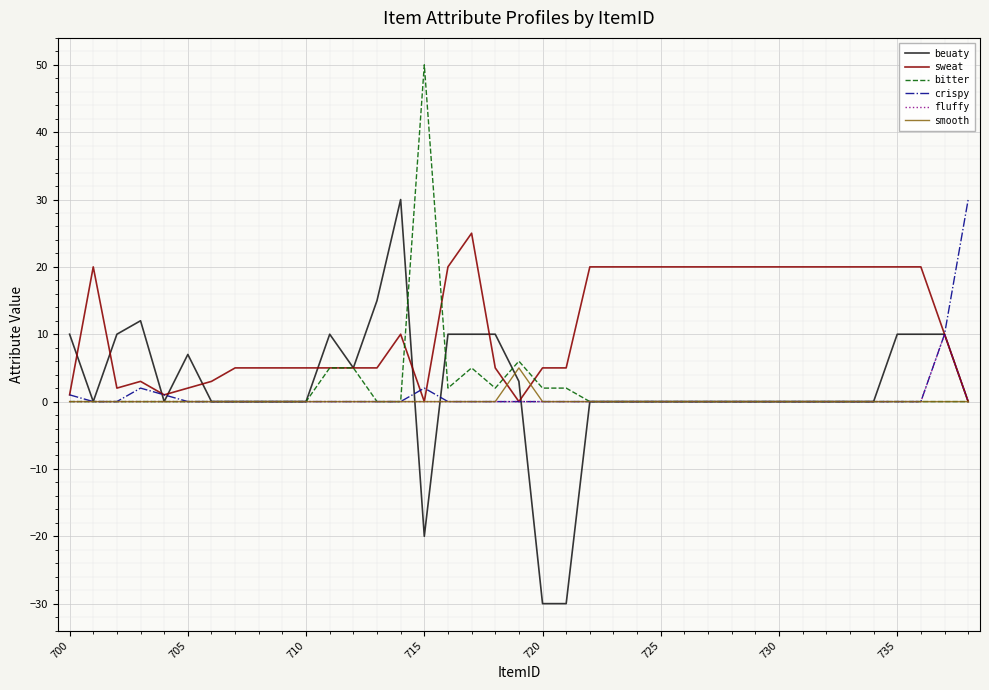

Which series has the largest total across all categories?

sweat